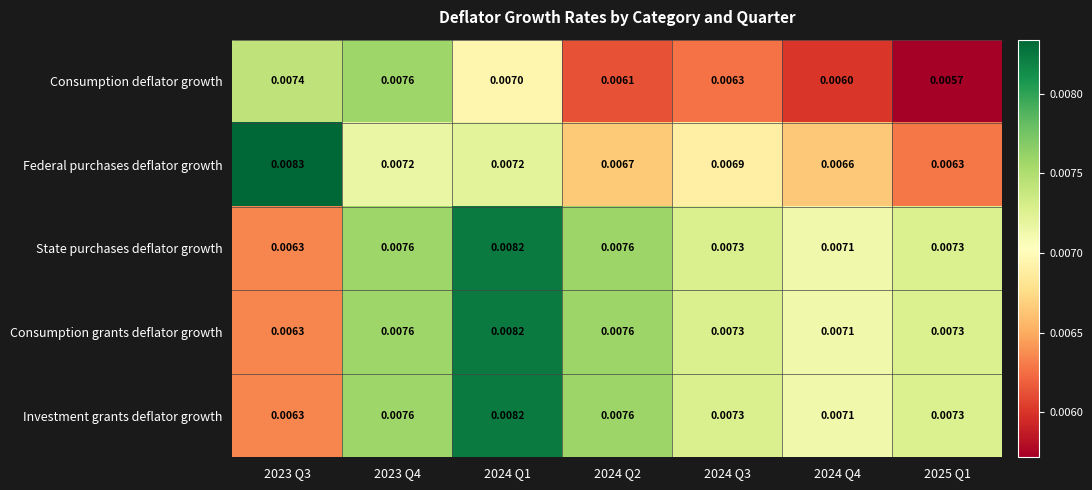

Which series changed the most between 2023 Q3 and 2024 Q4?

Federal purchases deflator growth